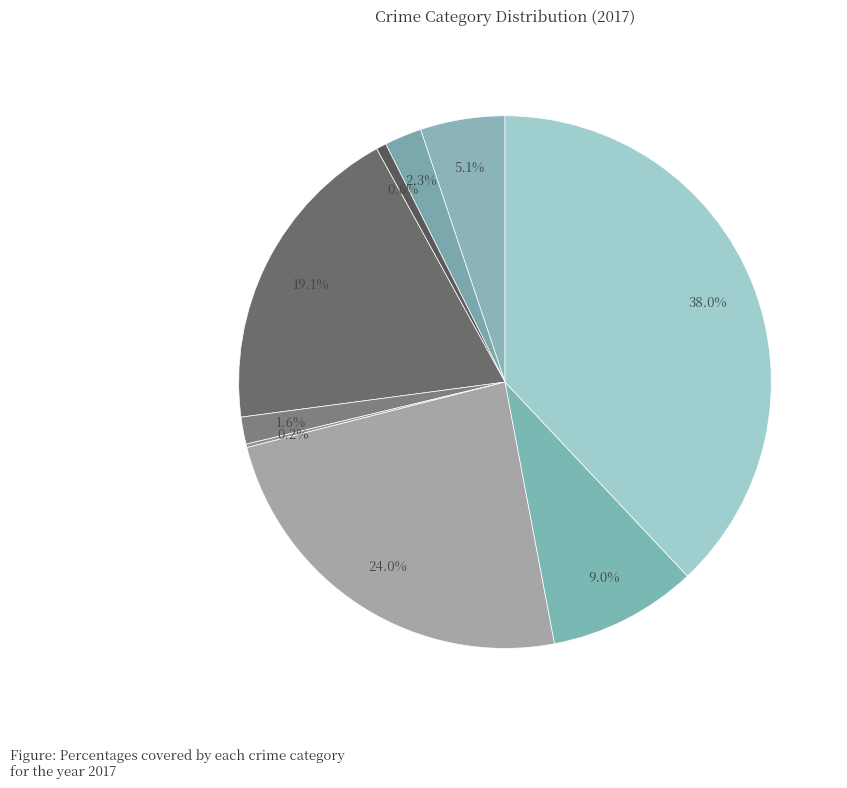

What is the smallest slice in the pie chart?

Homicide